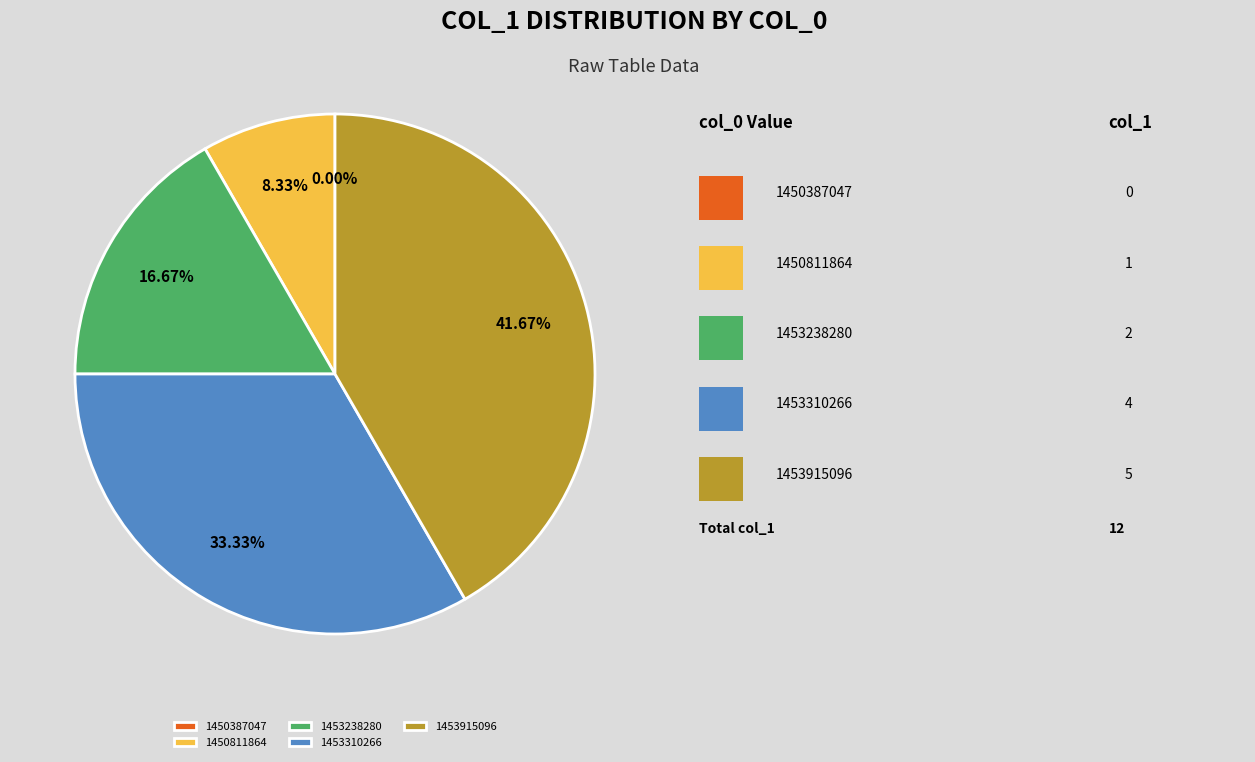

What is the change in value from 1453238280 to 1453310266?

+2